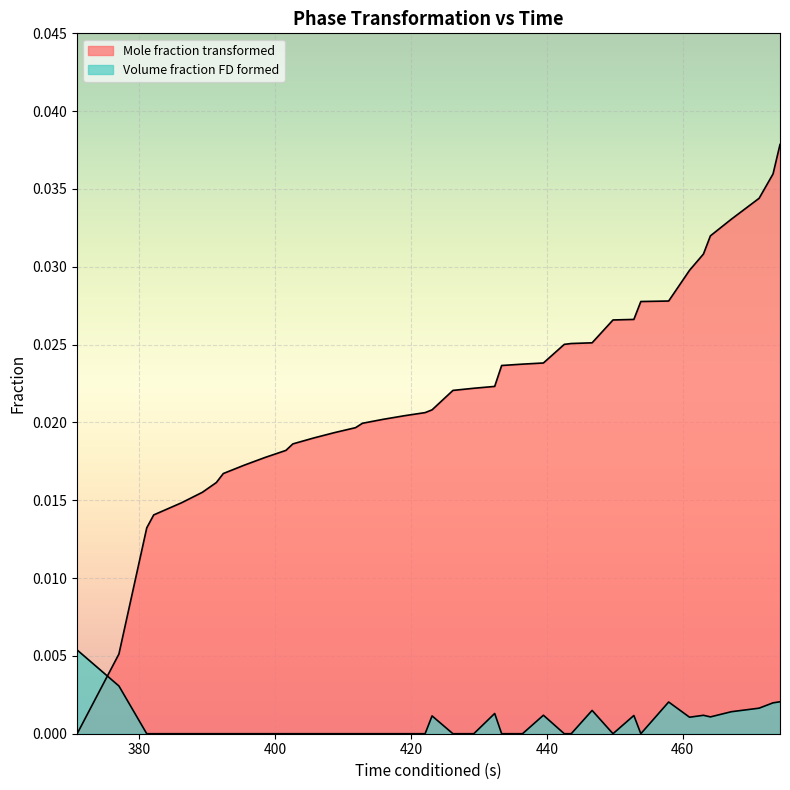

List the labels in order of Mole fraction transformed value, smallest first.

370.8261719, 376.9762573, 381.0762024, 382.101593, 386.2012634, 389.2765503, 391.326294, 392.3514404, 395.4259949, 398.5018616, 401.5764465, 402.6011353, 405.6769714, 408.7520142, 411.8267212, 412.8511047, 415.927002, 419.0012512, 422.0765991, 423.1009827, 426.1768189, 429.2509766, 432.3261719, 433.3511963, 436.4268494, 439.5019531, 442.5763245, 443.6009216, 446.6762085, 449.751648, 452.8259888, 453.851593, 457.9510193, 461.0263062, 463.0760193, 464.1015625, 467.1770325, 471.2767334, 473.326294, 474.3512268